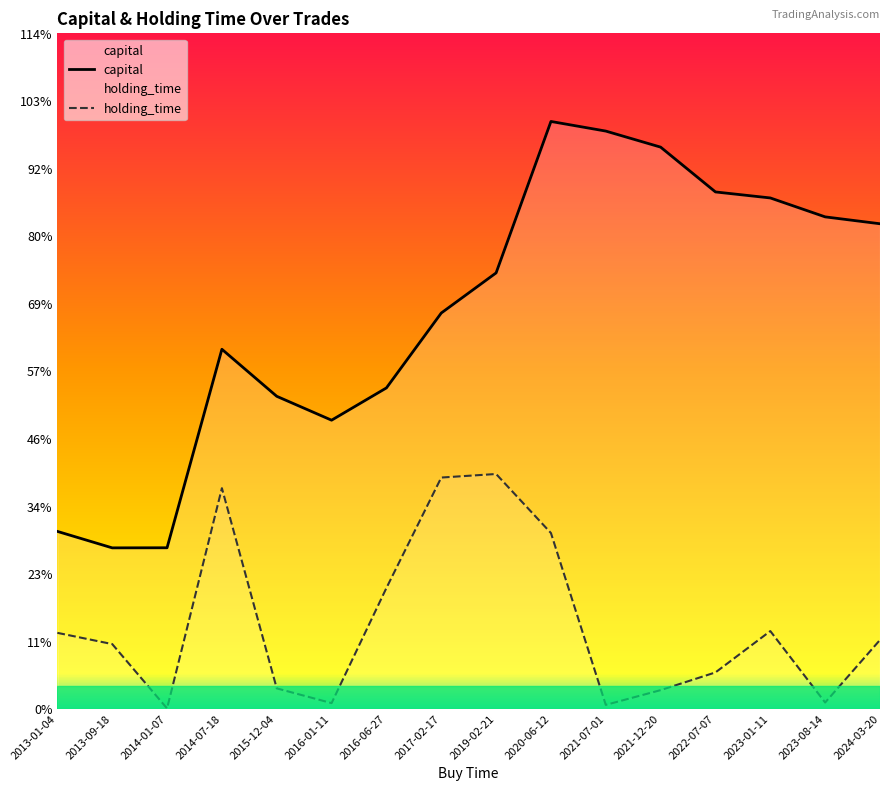

True or false: capital and holding_time intersect in this chart.

False